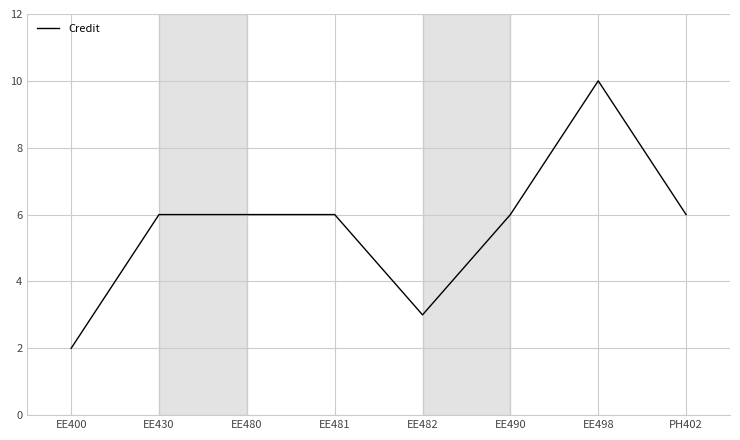

Does the chart display data point markers on the line(s)?

No